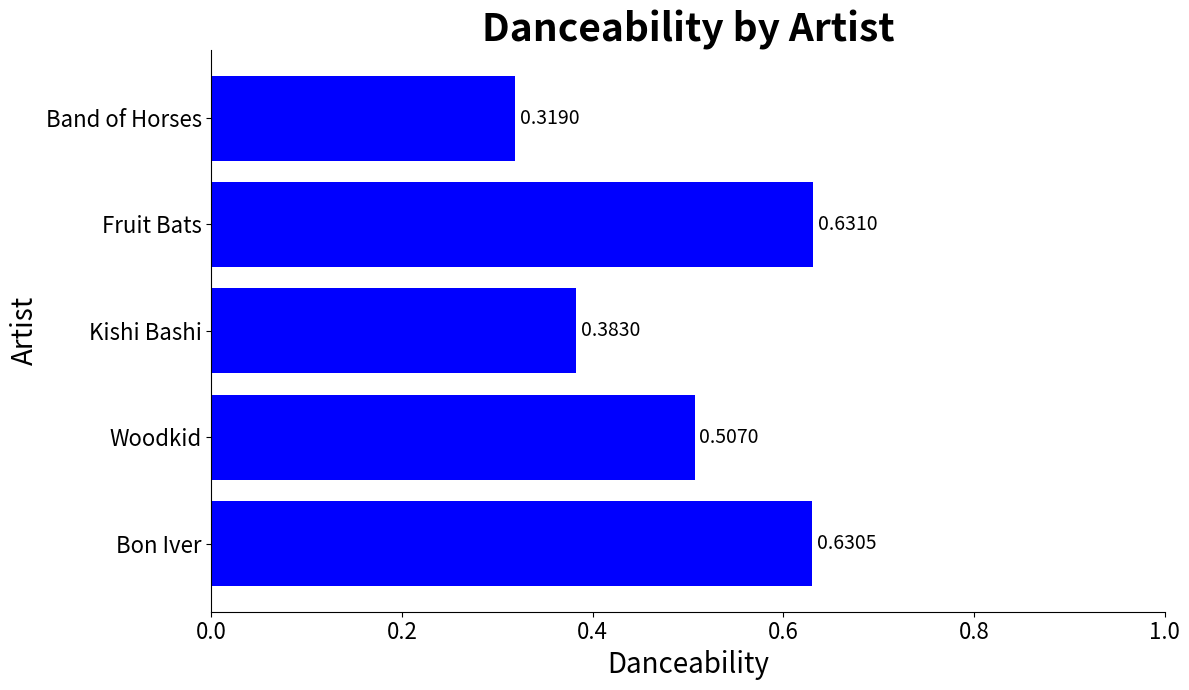

List the labels in order of value, largest first.

Fruit Bats, Bon Iver, Woodkid, Kishi Bashi, Band of Horses